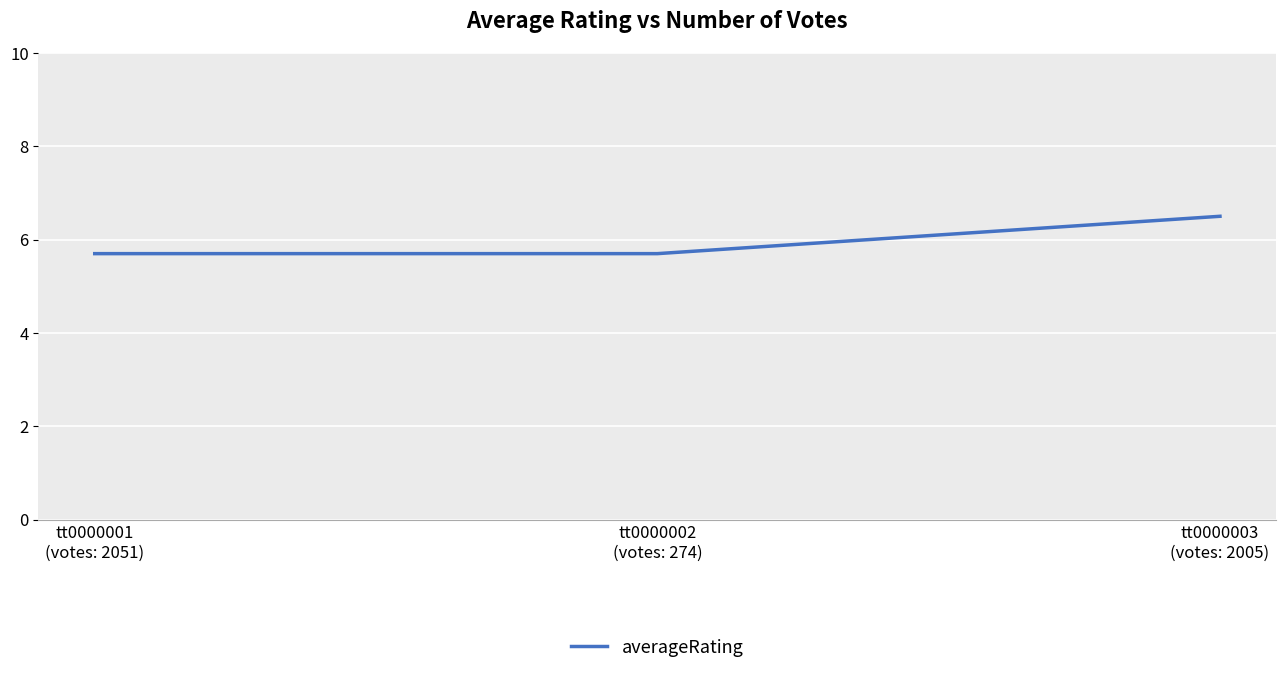

What is the approximate value at tt0000003
(votes: 2005)?

6.5